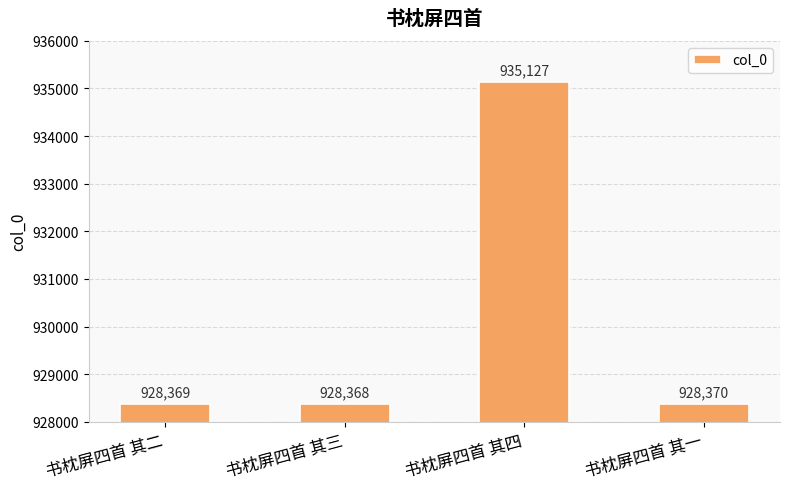

What is the difference between the values at 书枕屏四首 其一 and 书枕屏四首 其二?

1